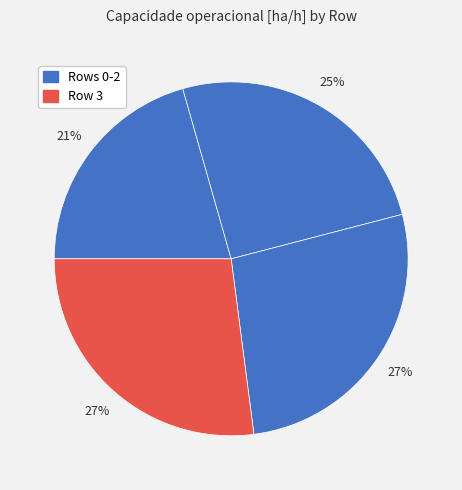

How many segments does this pie chart have?

4